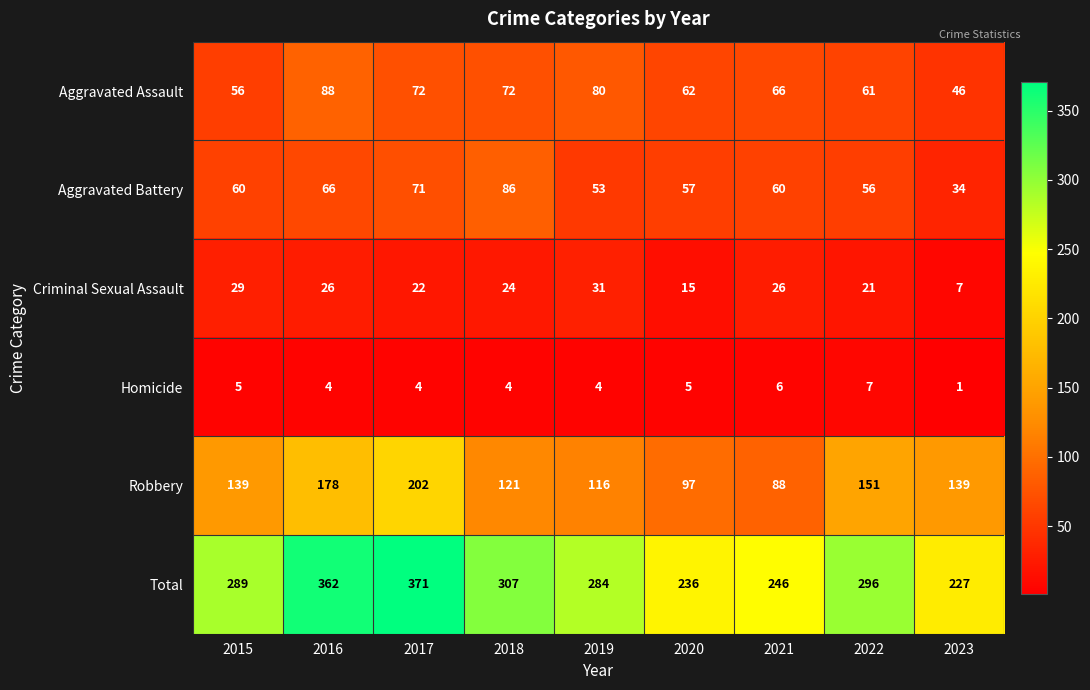

Where is Total nearest to the value 299?

2022